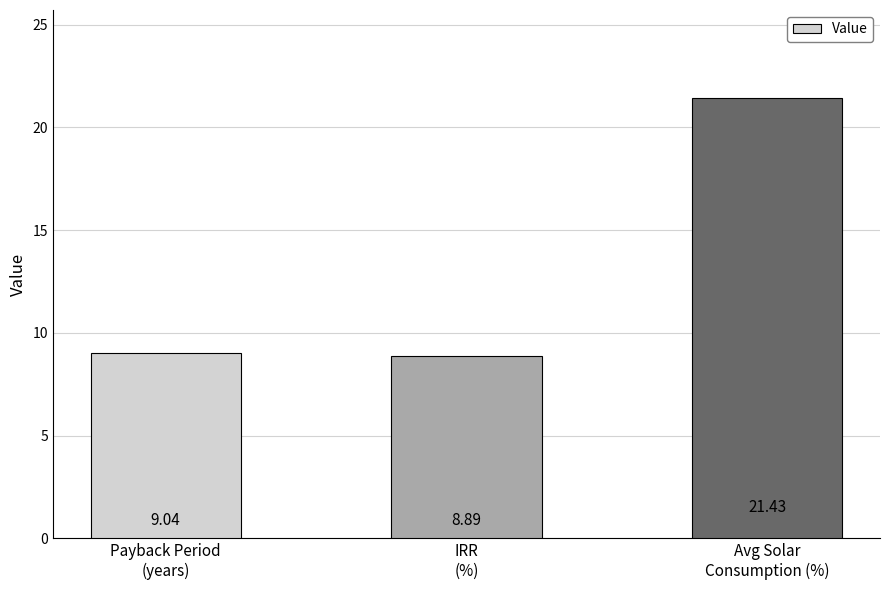

Read the value at Payback Period
(years).

9.0